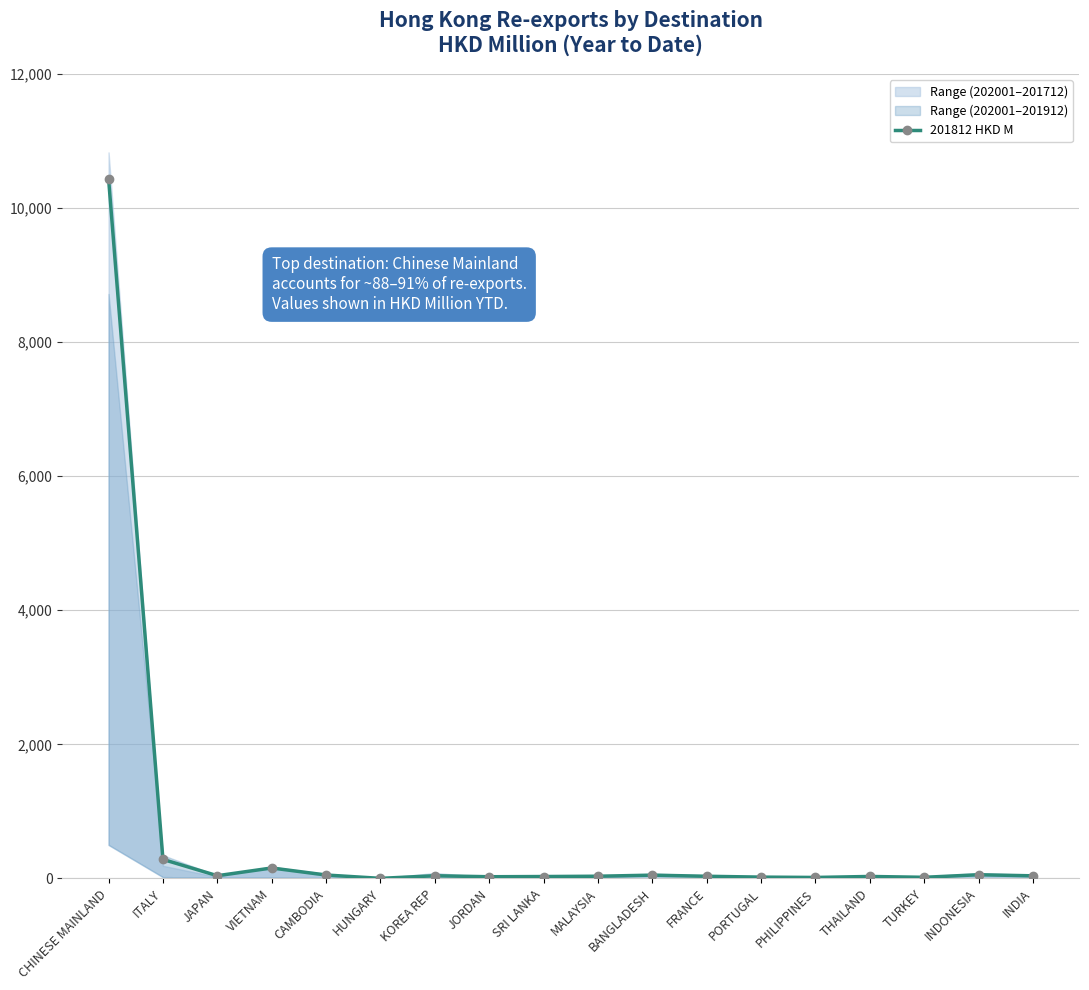

What is the ratio of the value at TURKEY to the value at ITALY?

0.1